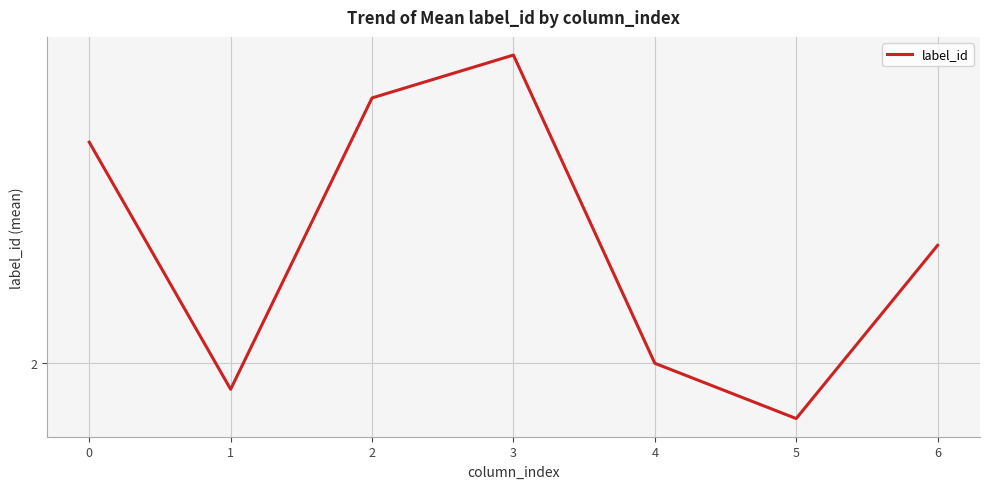

Does the chart display data point markers on the line(s)?

No